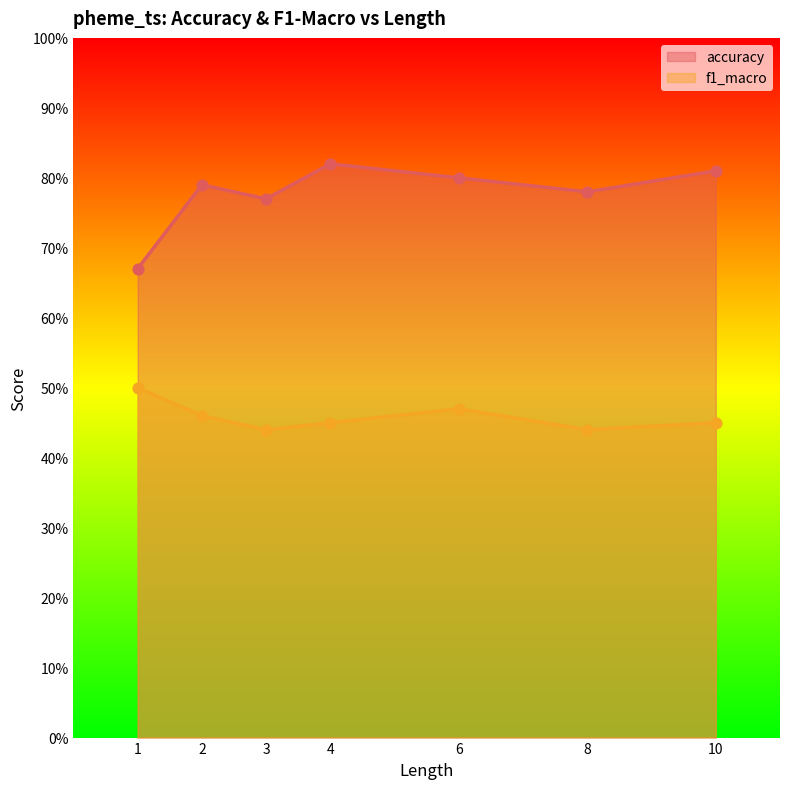

Which series has the widest spread of Y values?

accuracy